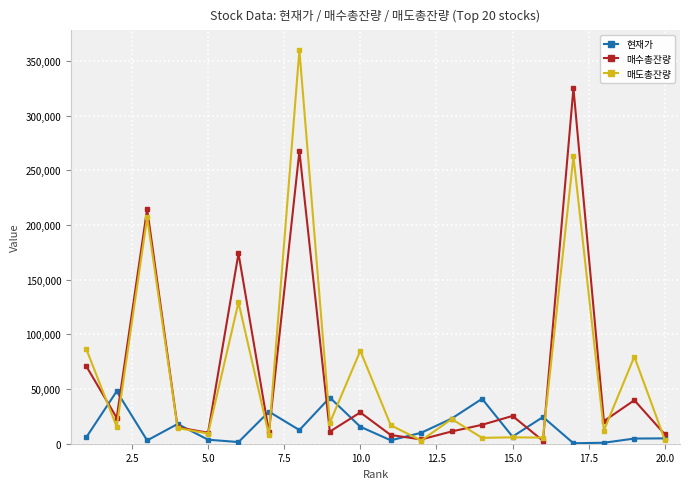

What are all the series names shown in the legend?

현재가, 매수총잔량, 매도총잔량